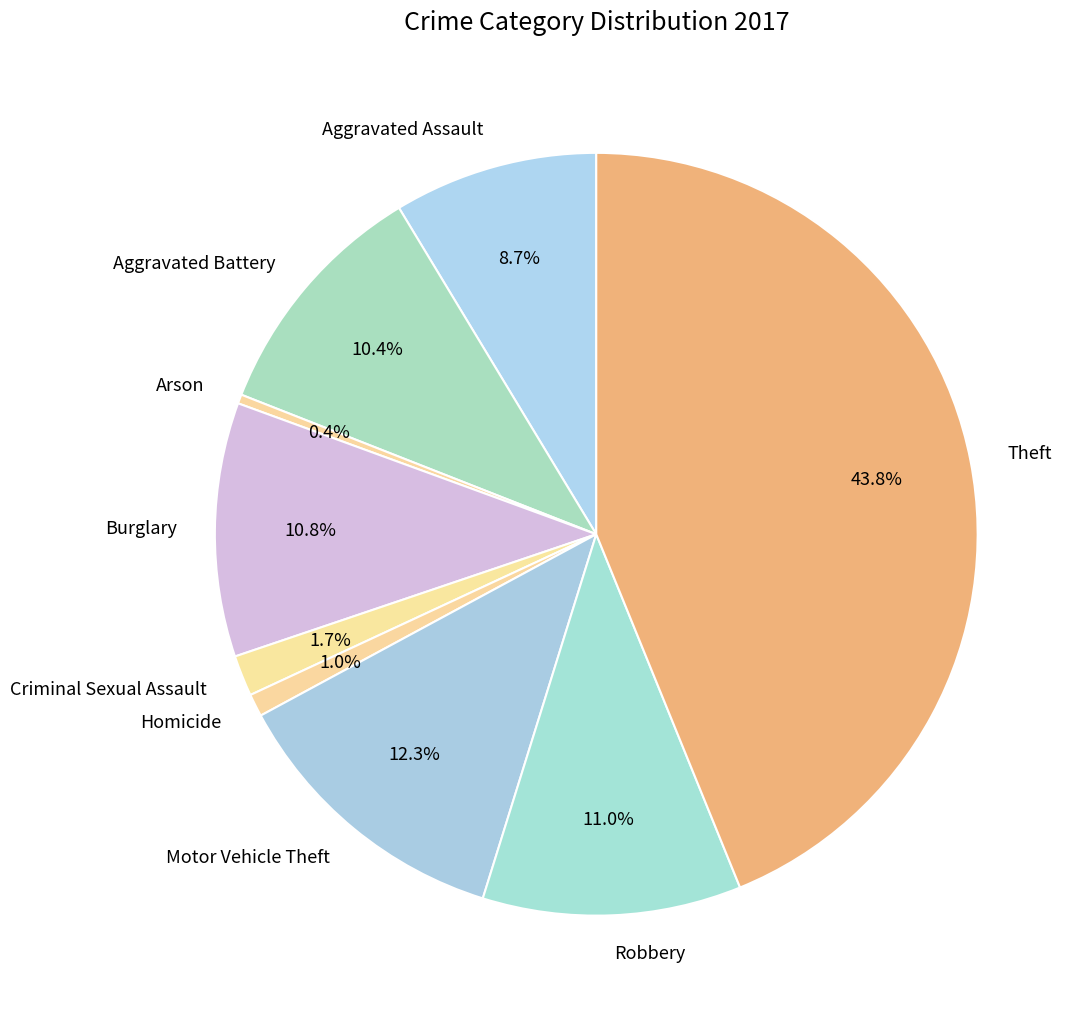

How many segments does this pie chart have?

9